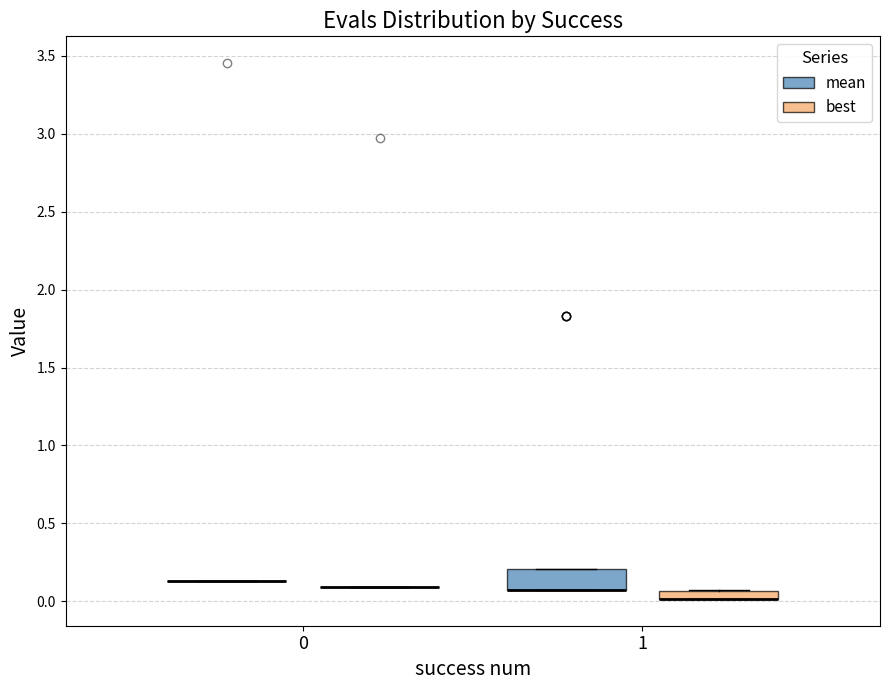

Which box is the tallest, from its lower edge to its upper edge?

1 (mean)